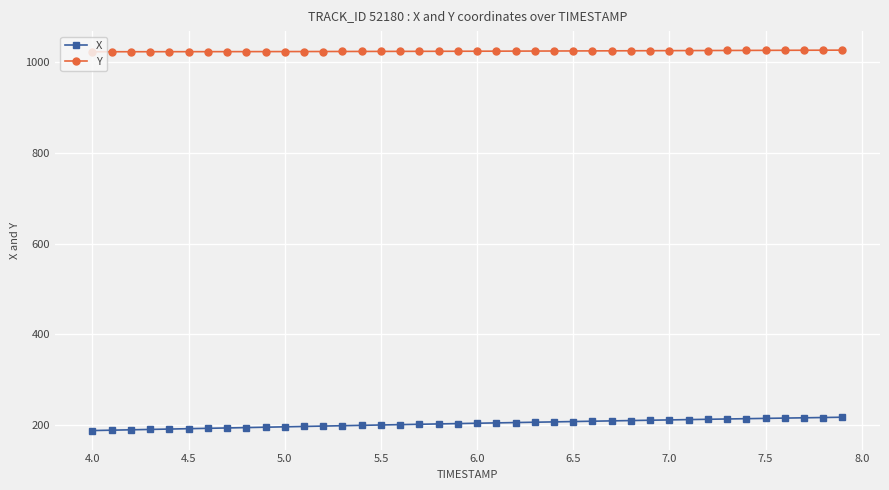

True or false: Y and X cross at least once.

False